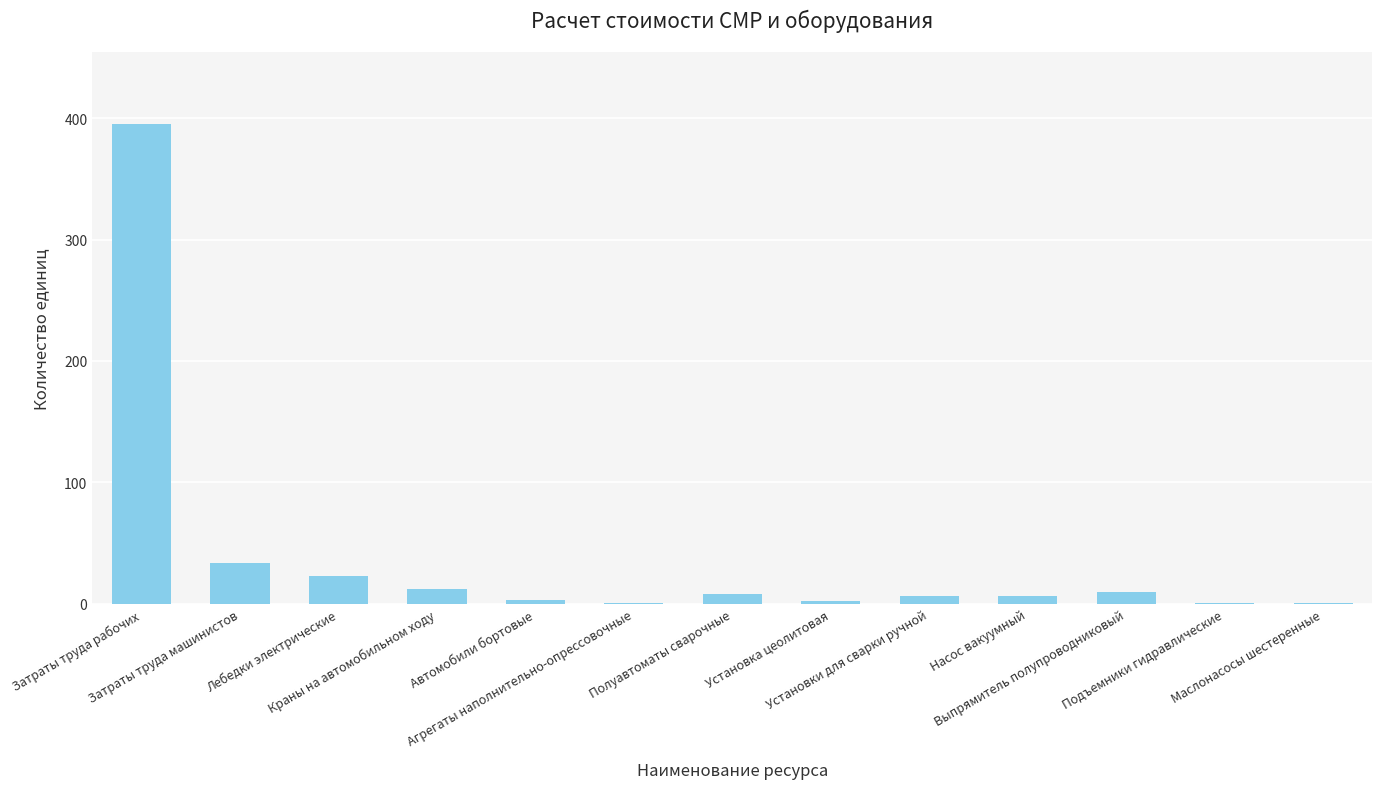

What is the maximum value shown in the chart?

395.0